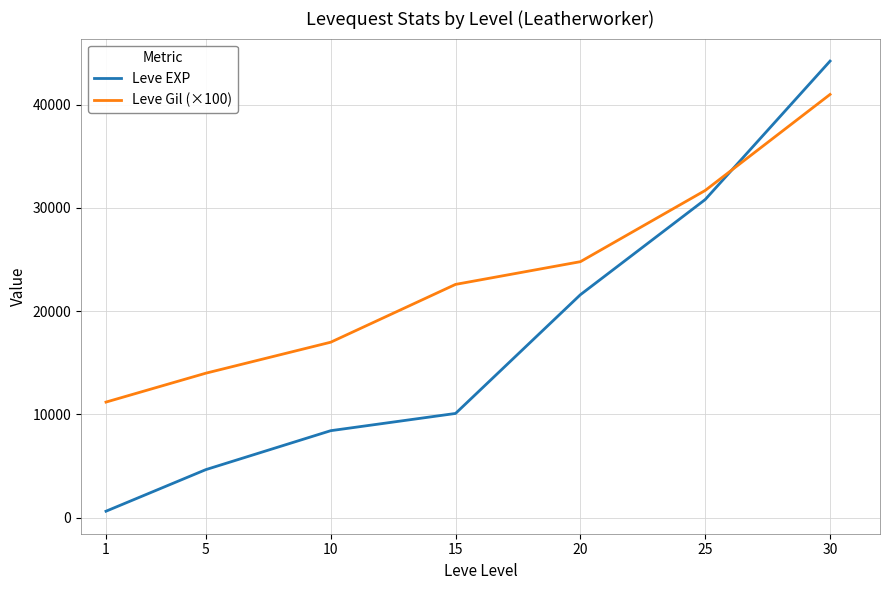

At which category does the chart reach its minimum across all series?

1